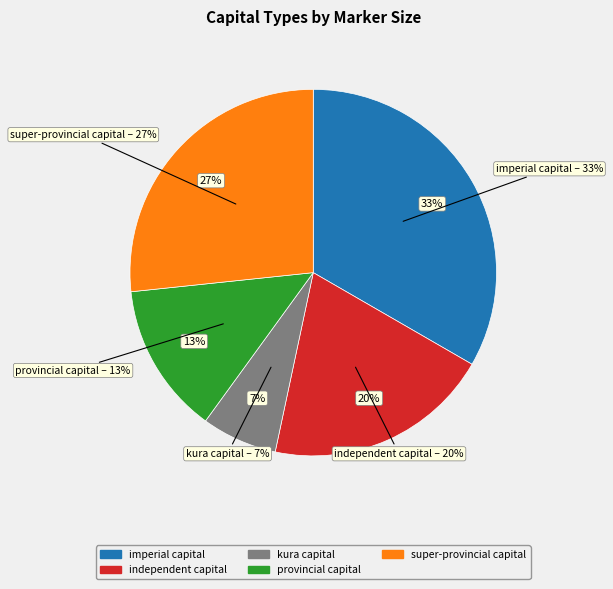

Is there any slice that represents more than half of the pie?

No